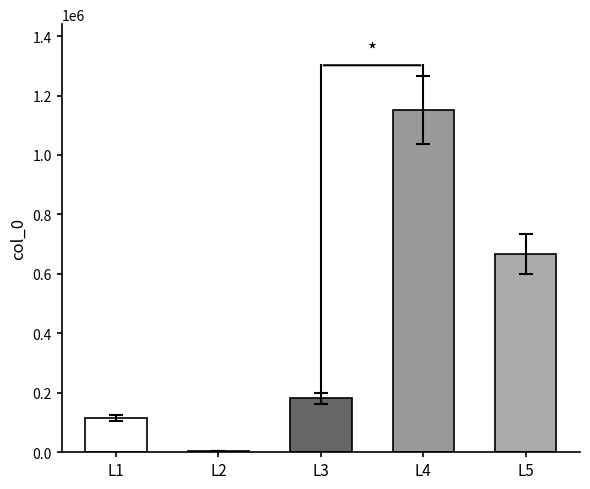

Reading right to left, what are all the values shown in this chart?

665986	1152043	181562	2908	115324